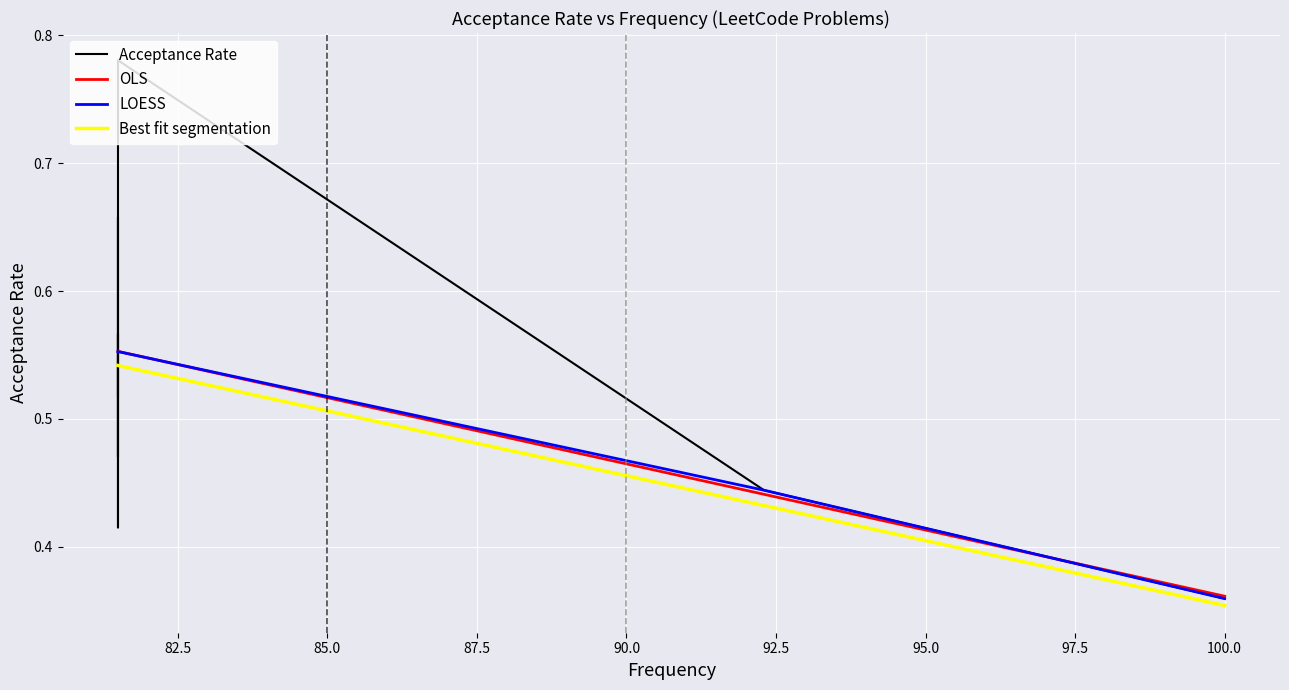

What is the value of the Best fit segmentation point at the 1st from the left?

0.5